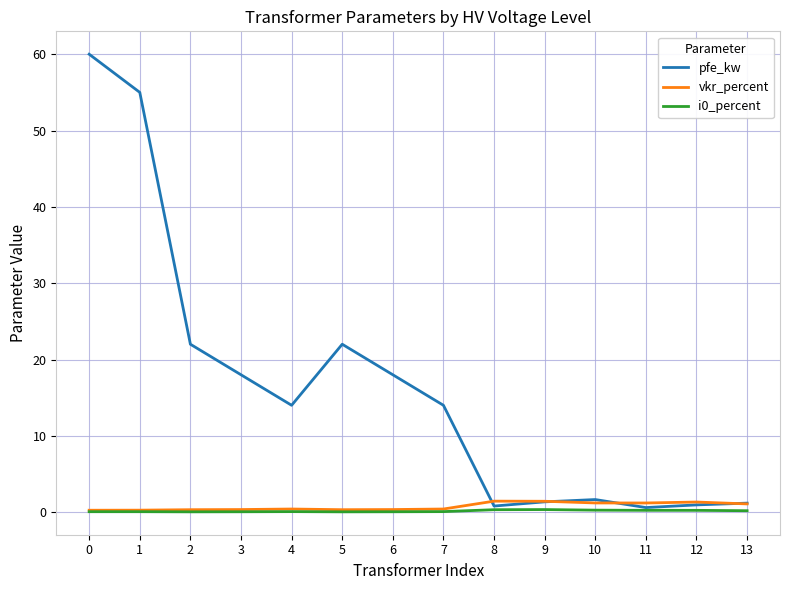

True or false: pfe_kw has a value of 1.6 at 10.

True